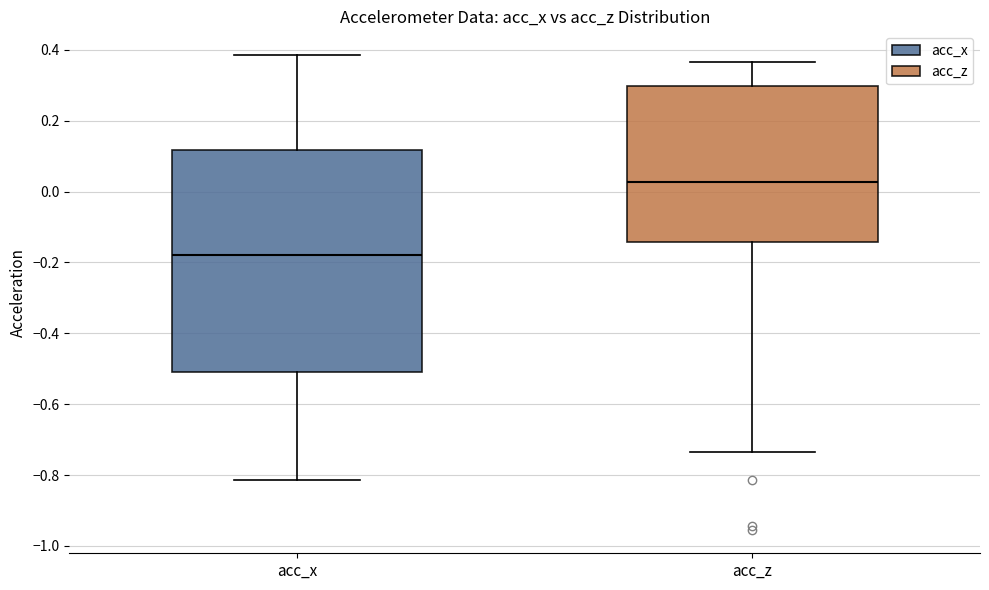

Where is the lower edge of the box for acc_z on the y-axis? The values are not printed on the chart, so give them approximately, as read against the axis.

-0.14